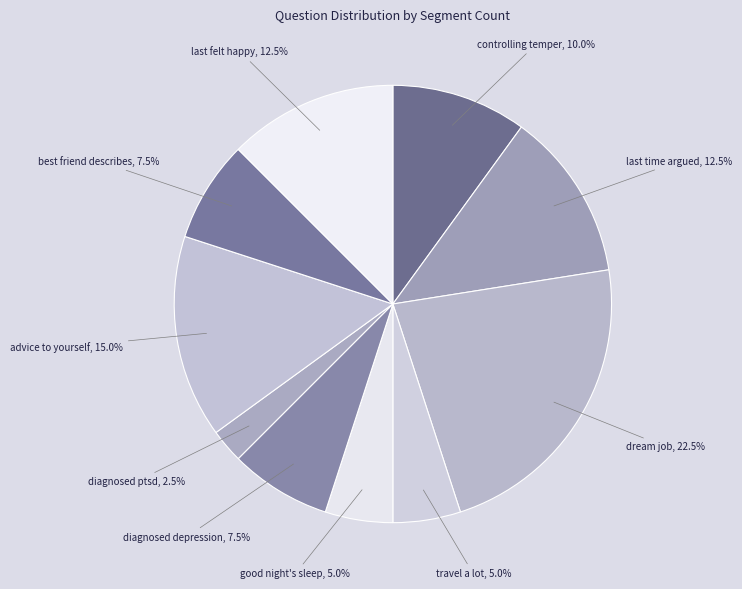

Count the number of slices in the pie.

10